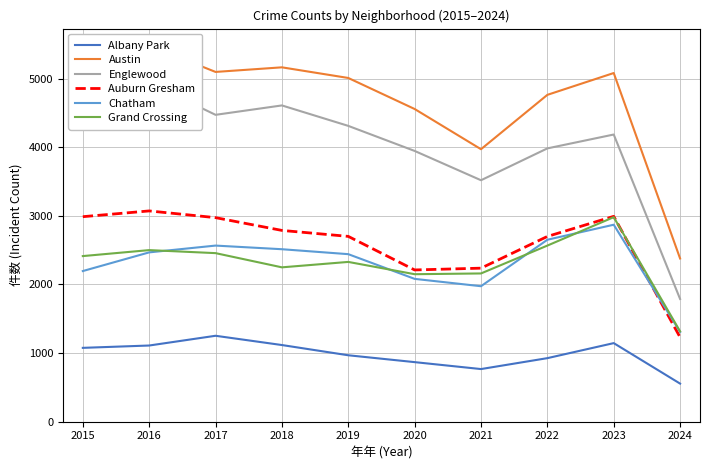

What is the smallest value displayed?

555